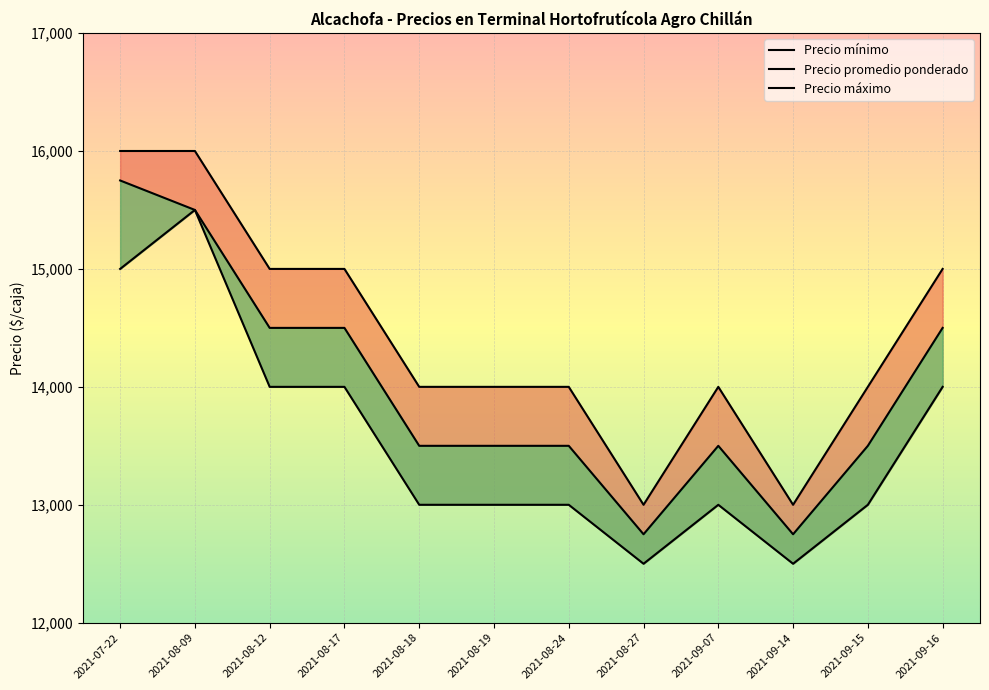

Rank the series by their maximum value, from lowest to highest.

Precio mínimo, Precio promedio ponderado, Precio máximo